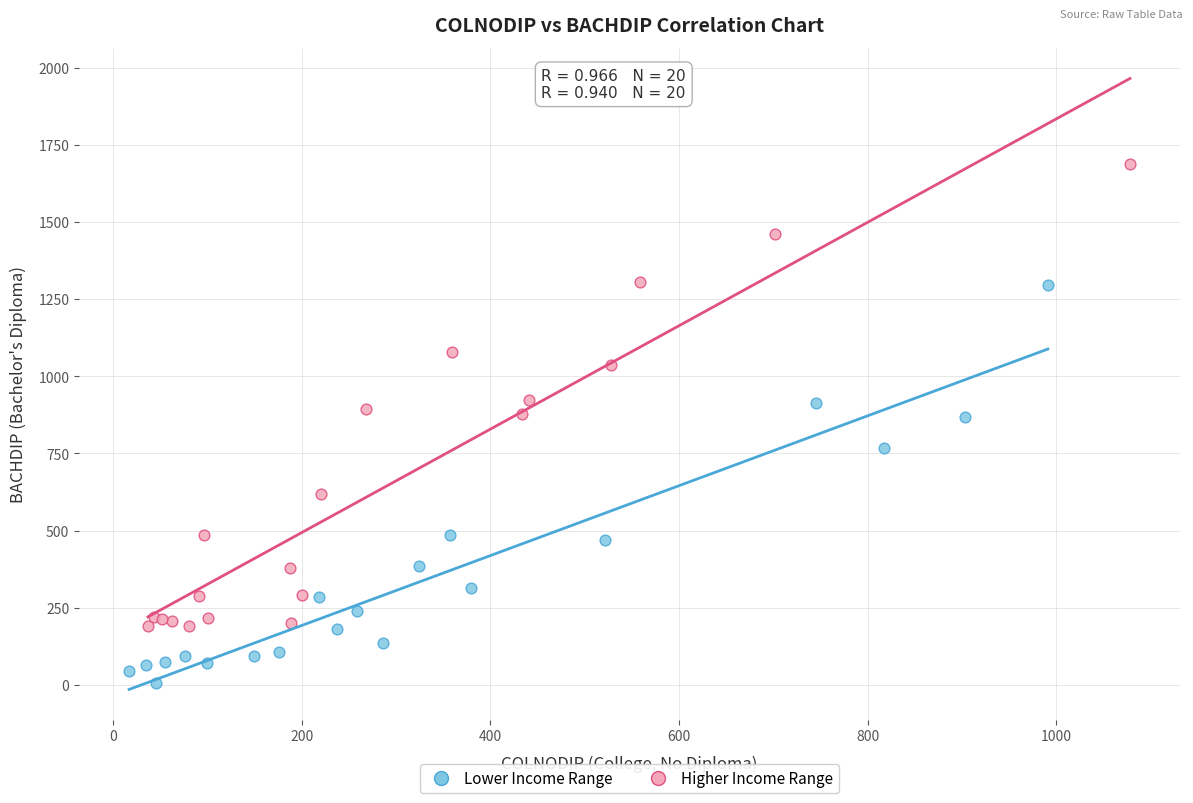

Which series reaches the maximum Y coordinate?

Higher Income Range